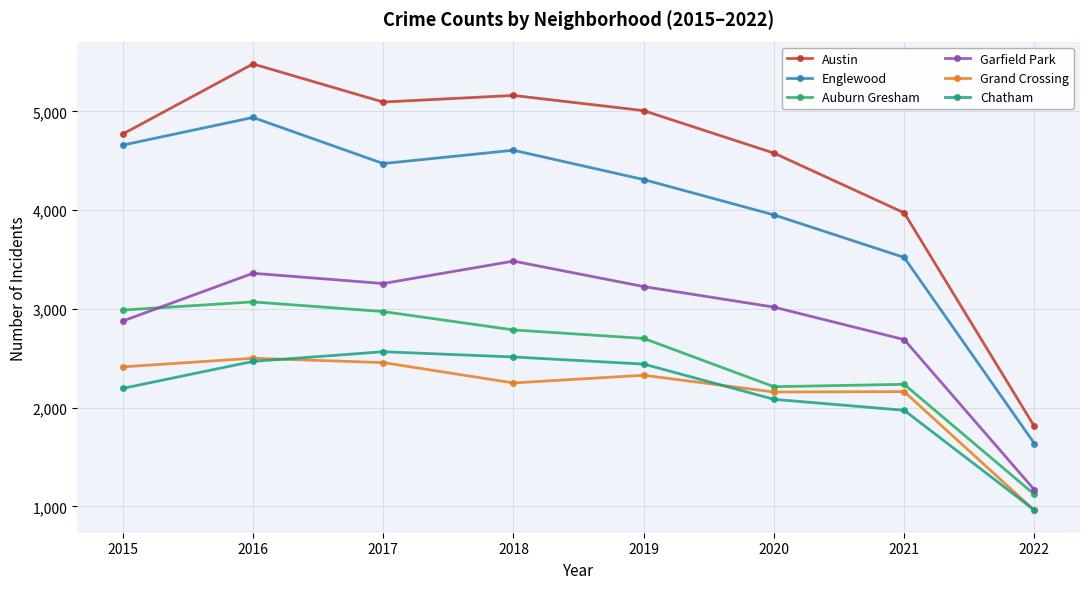

At which label does Garfield Park reach its minimum?

2022